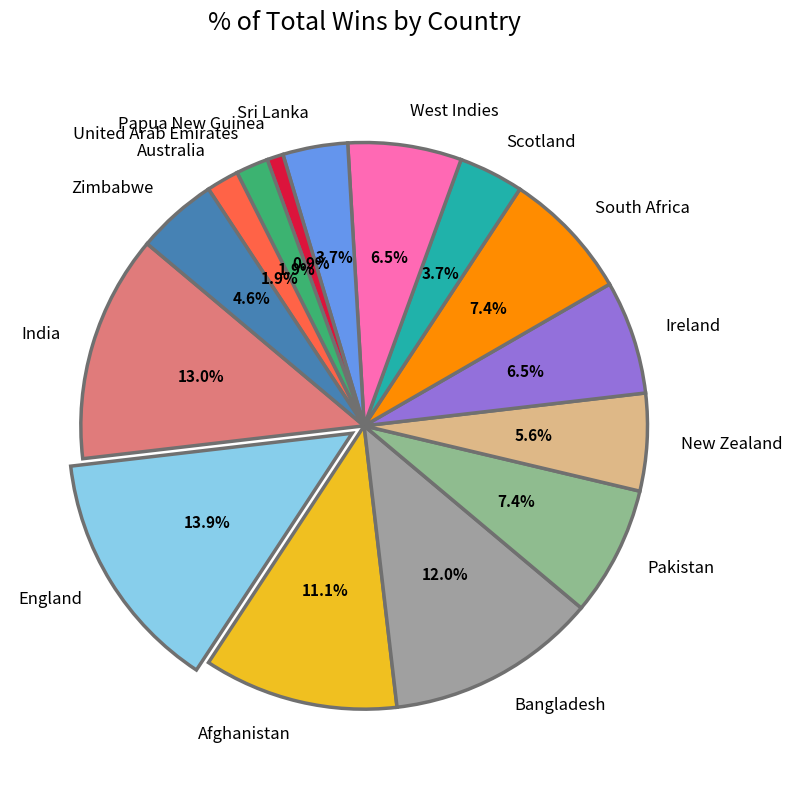

Approximately how many times larger is the value at India compared to Ireland?

2.0